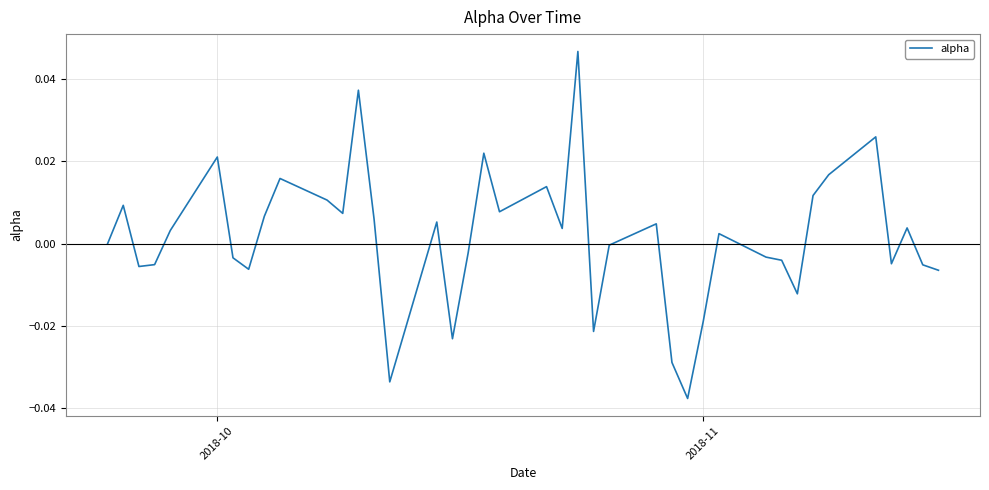

True or false: there are more than 0 points higher than both neighbors.

True